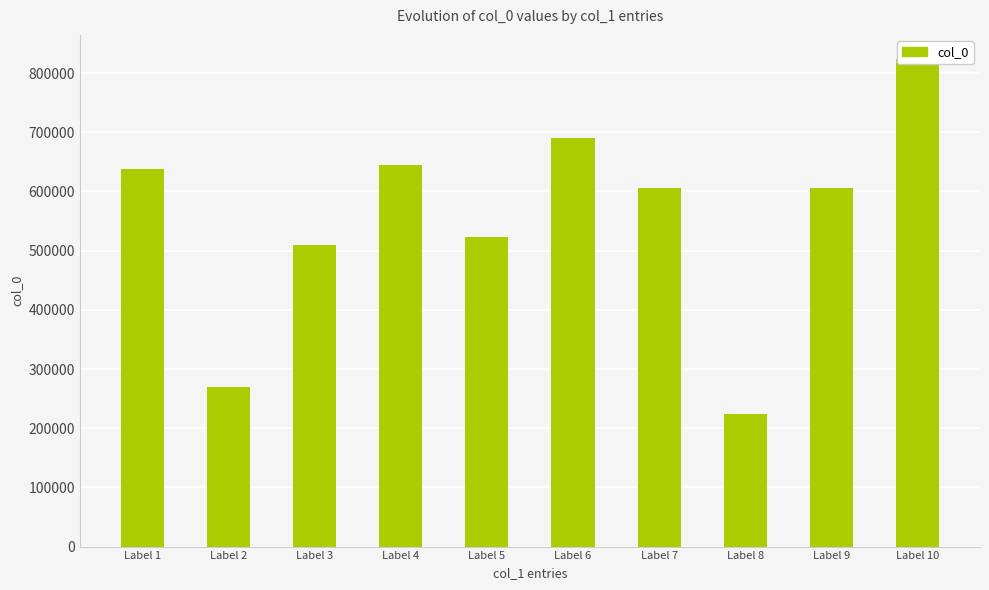

Is it true that the value at Label 1 is 638713?

True